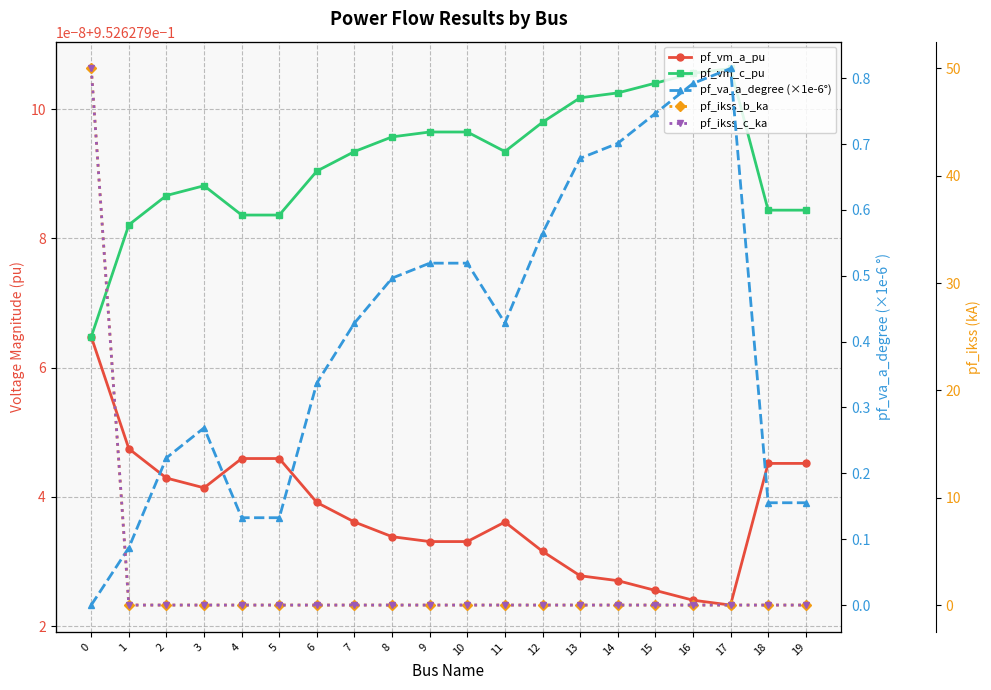

How many interior local valleys does the pf_vm_c_pu series have?

1